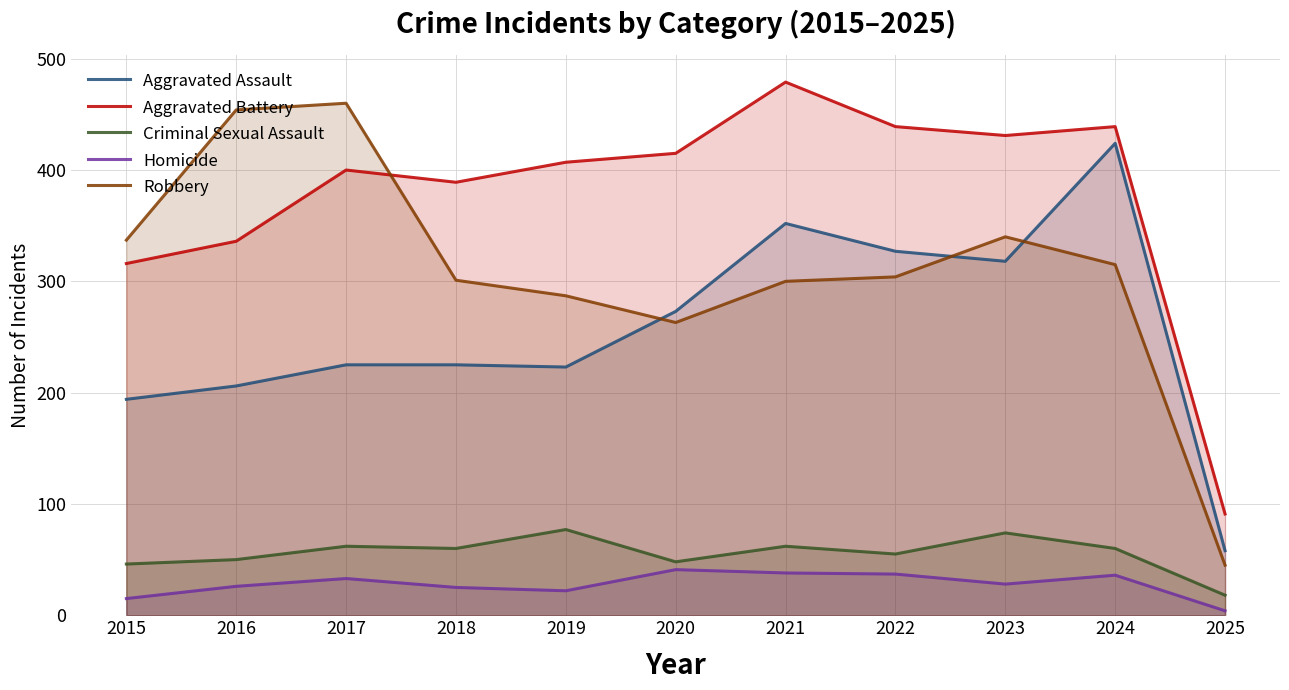

What are all the series names shown in the legend?

Aggravated Assault, Aggravated Battery, Criminal Sexual Assault, Homicide, Robbery